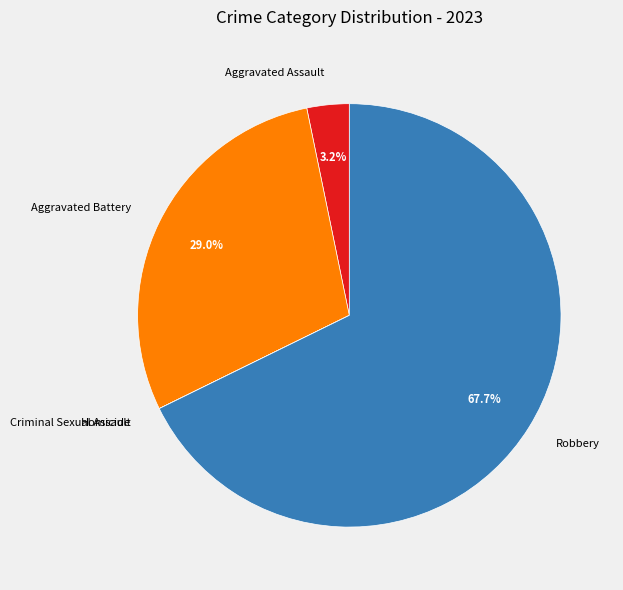

Between Aggravated Assault and Robbery, which is larger?

Robbery